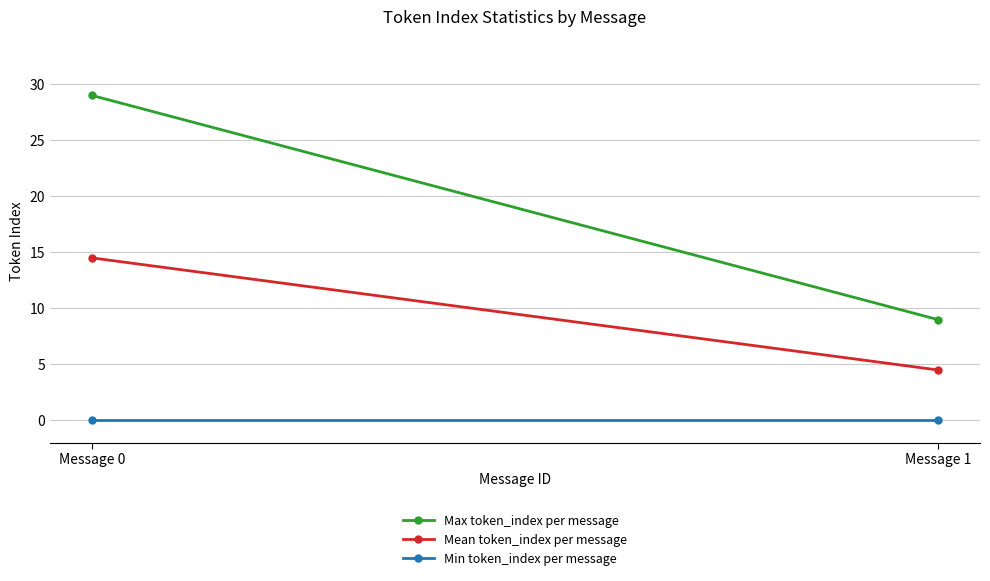

At how many categories does at least one series exceed 25?

1